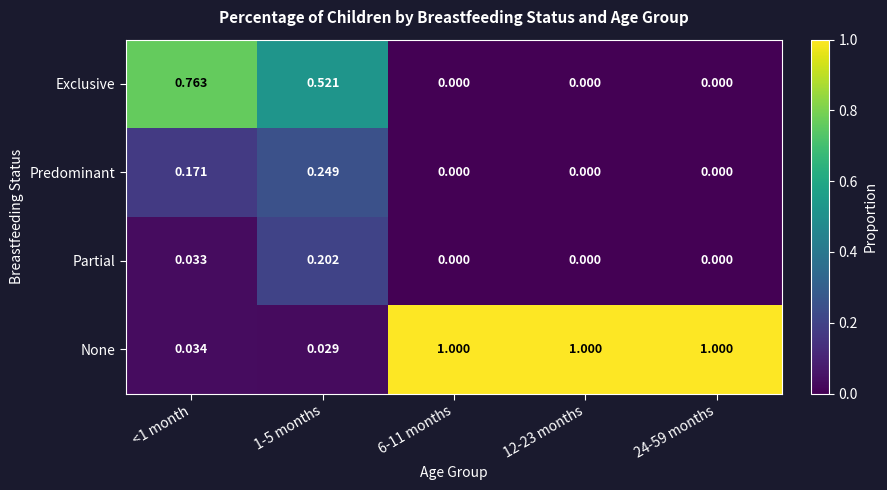

Rank the series by their maximum value, from highest to lowest.

None, Exclusive, Predominant, Partial